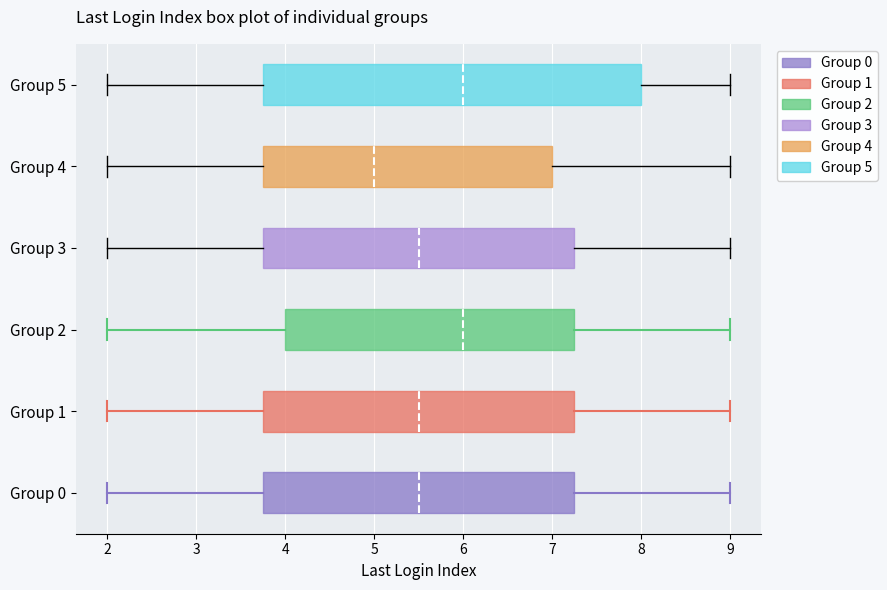

Which box is the widest, from its left edge to its right edge?

Group 5